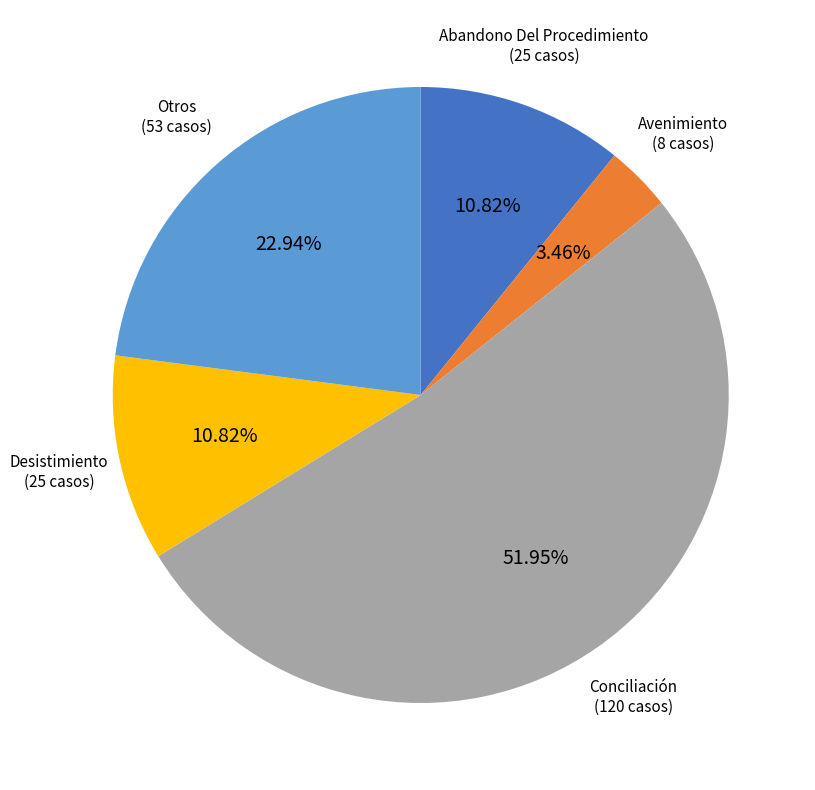

Does any single category account for the majority?

Yes